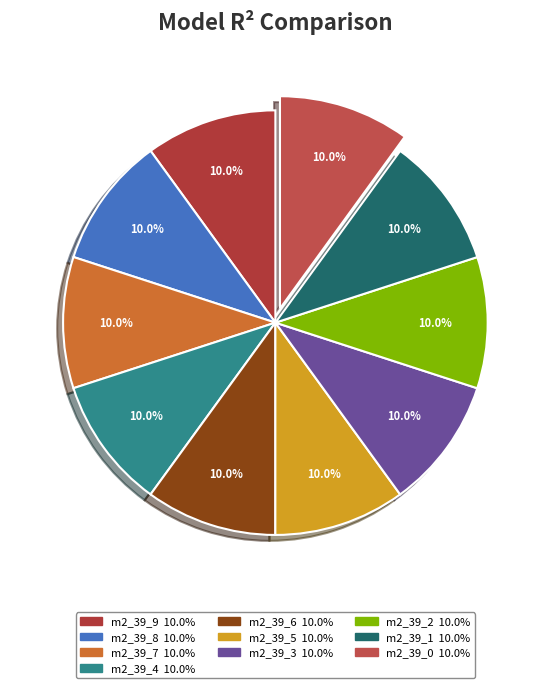

Count the number of slices in the pie.

10